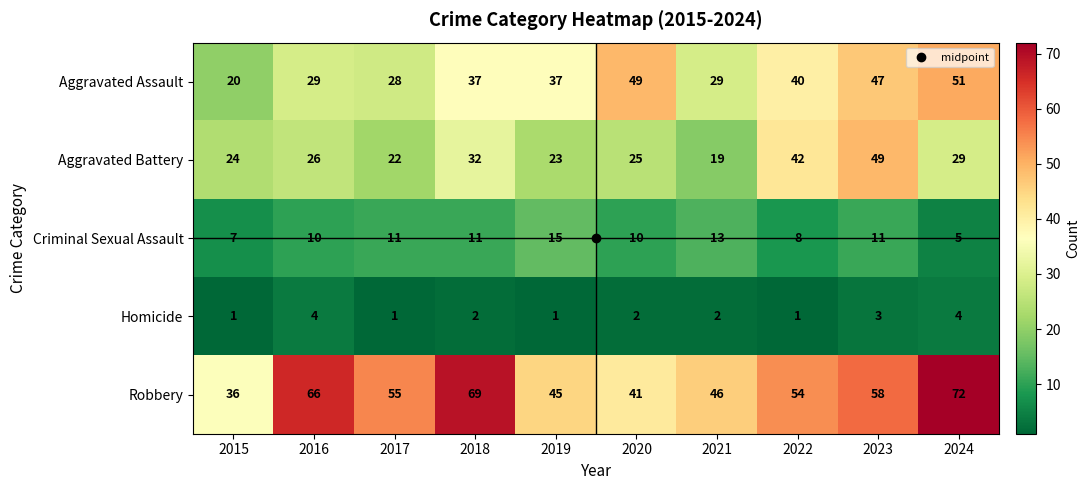

How many distinct data groups are displayed?

5